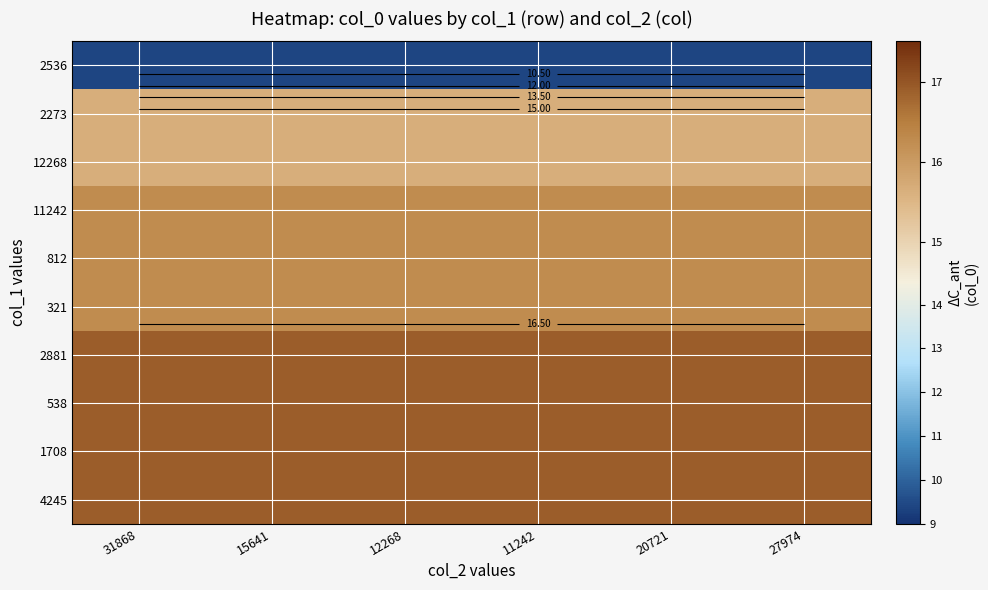

What is the maximum value for 538?

16.9